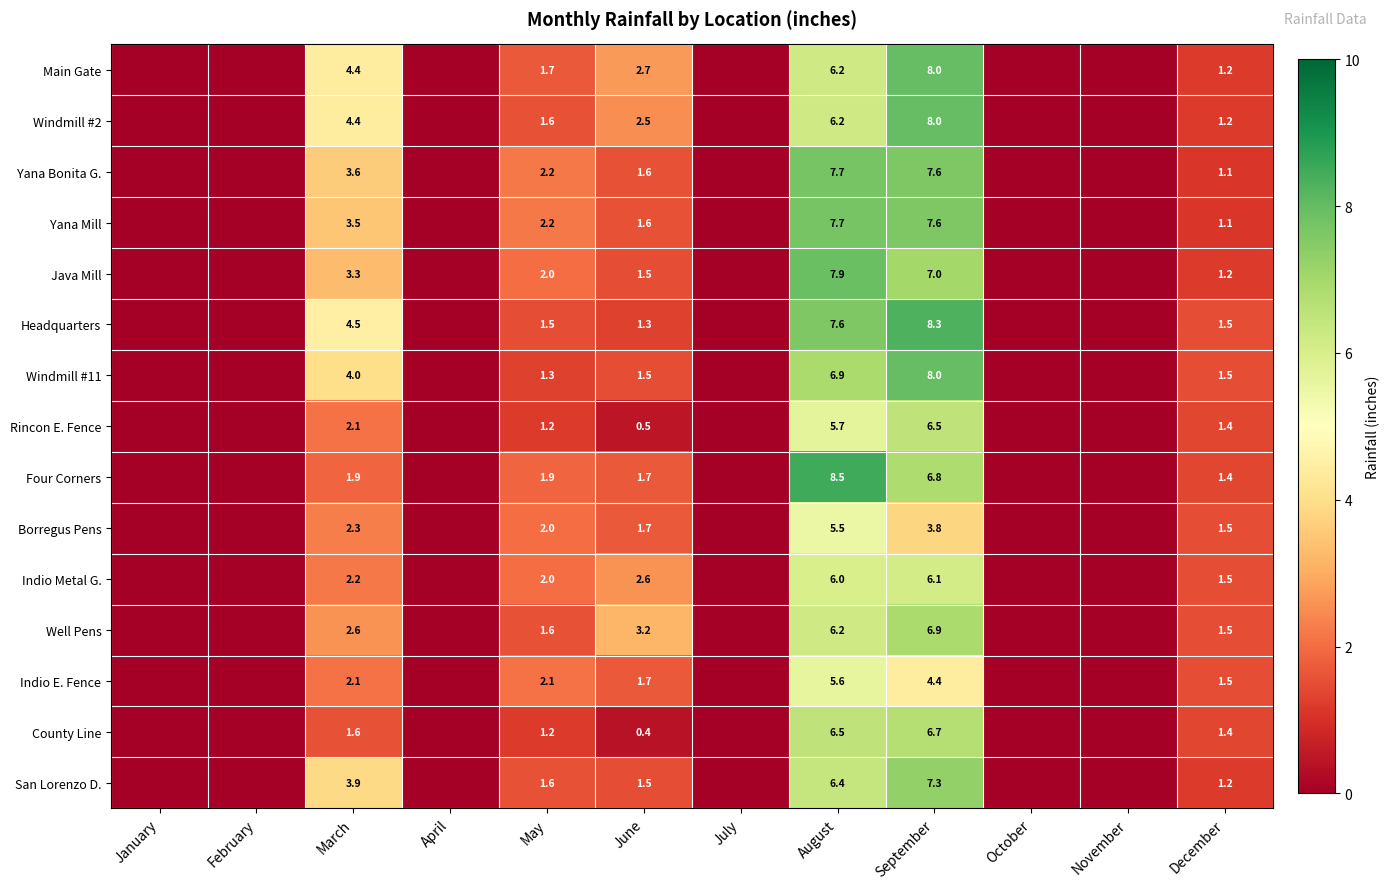

What is the total value across all series at August?

100.6